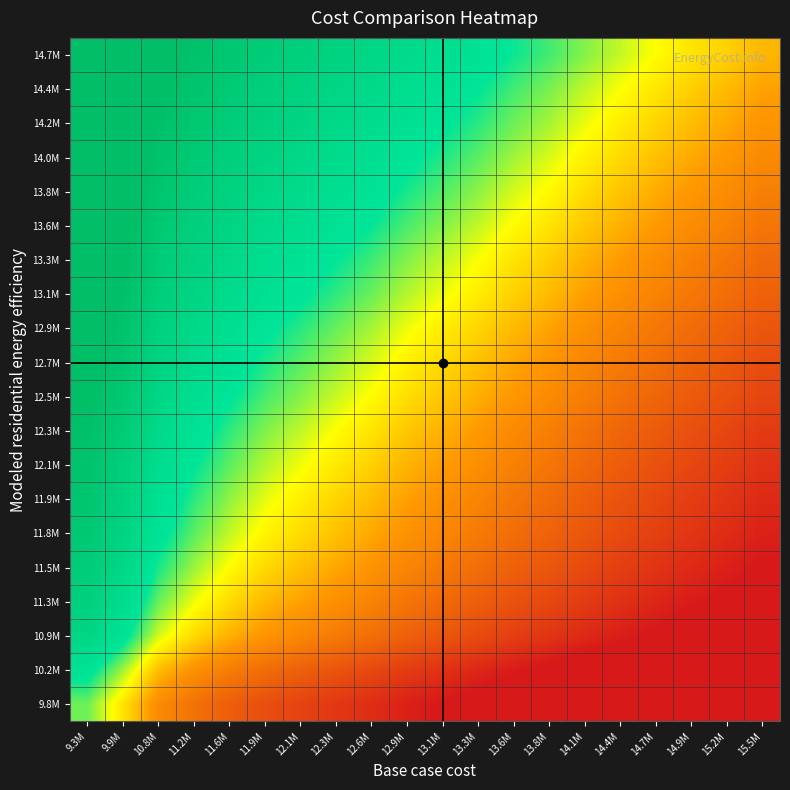

How many distinct data groups are displayed?

20